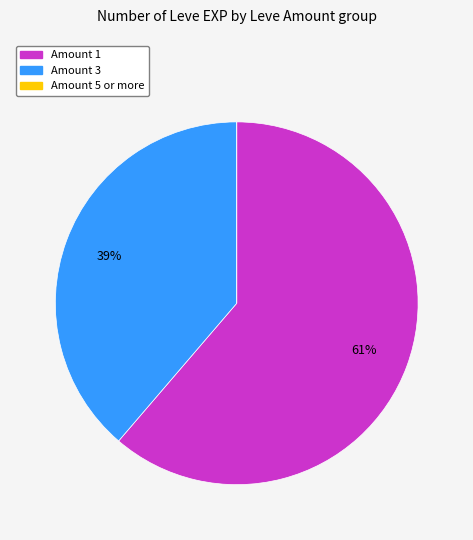

Does any single category account for the majority?

Yes